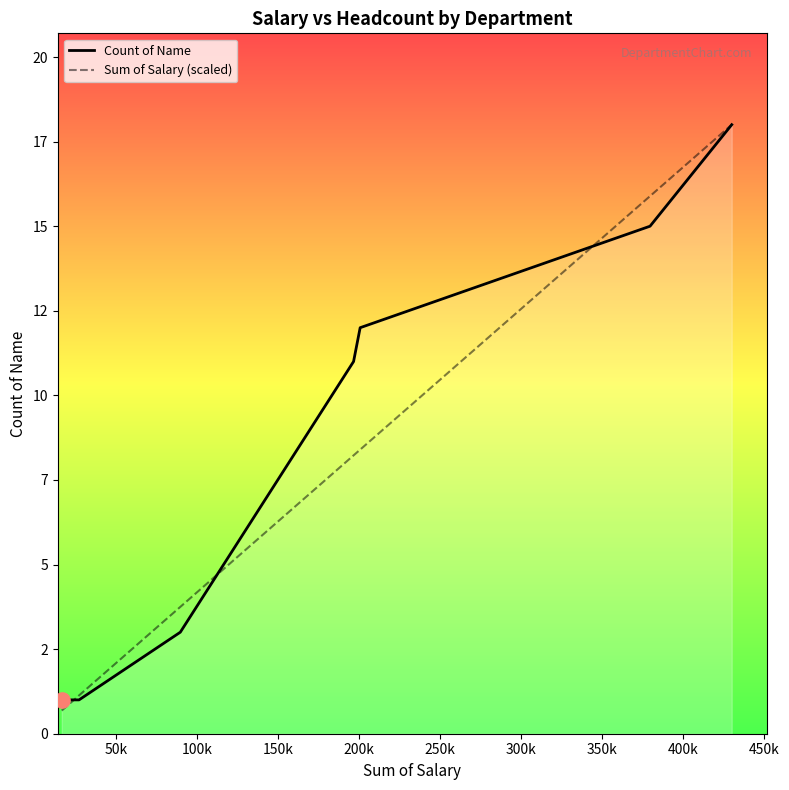

Which series has the largest Y range (max minus min)?

Sum of Salary (scaled)